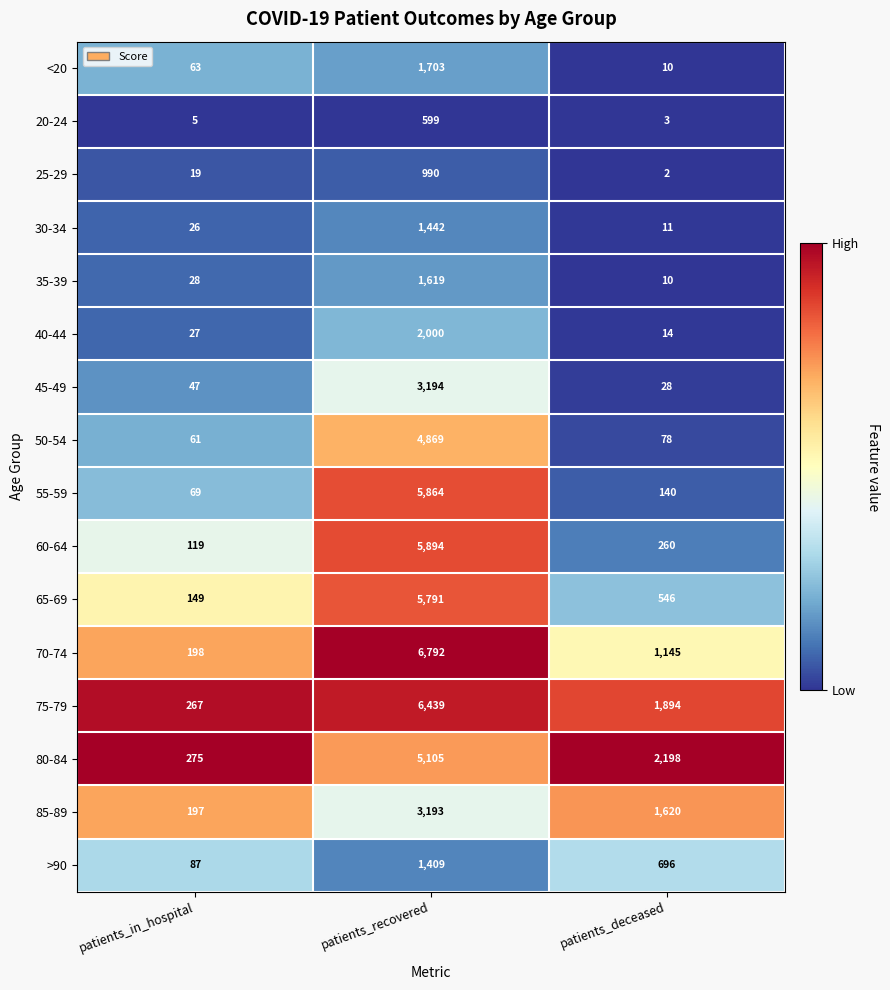

The value of 55-59 at patients_recovered is 5864. True or false?

True